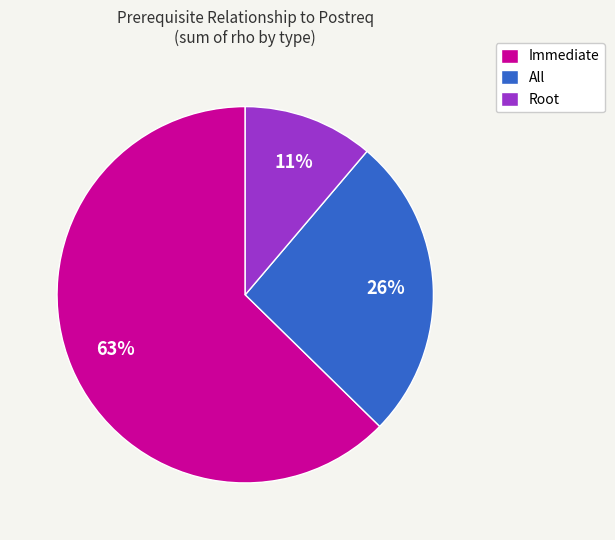

Do Root and All together represent more than half of the pie?

No